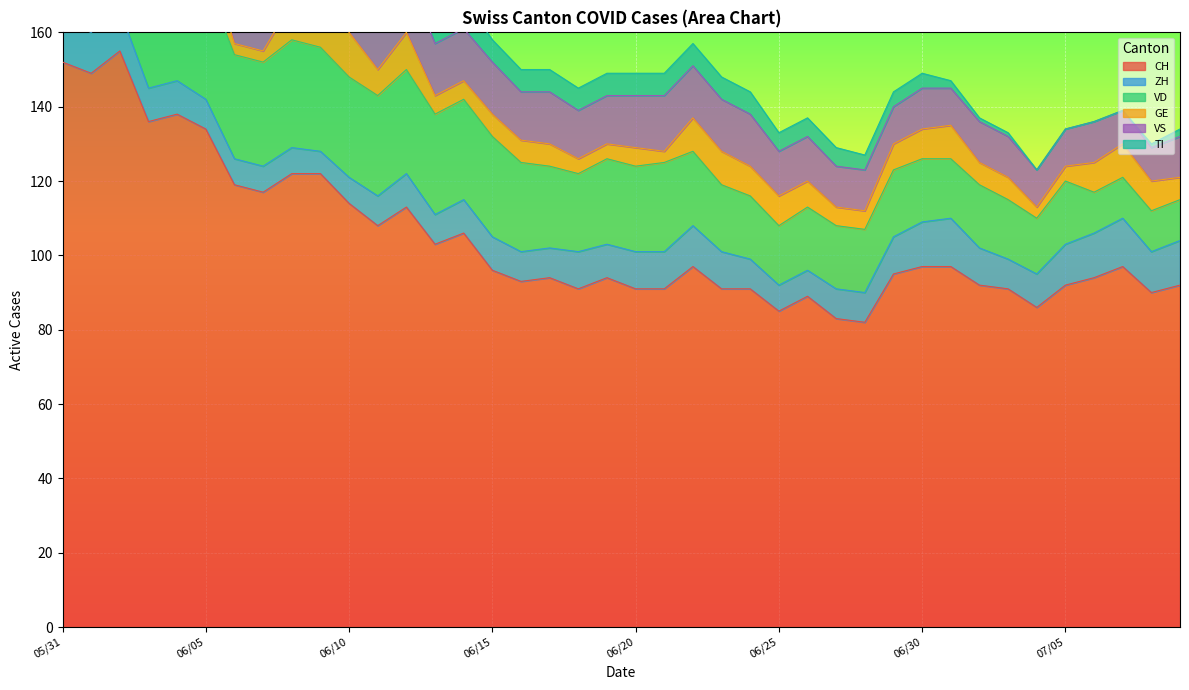

The value of TI at 2020-07-07 is 0. True or false?

True